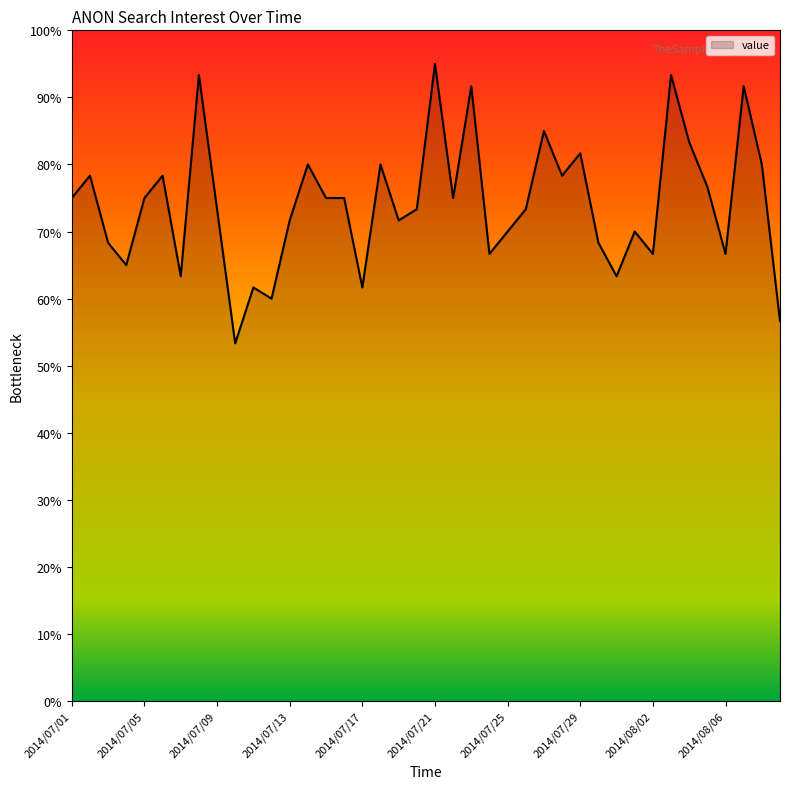

What is the difference between the maximum and minimum values?

41.7